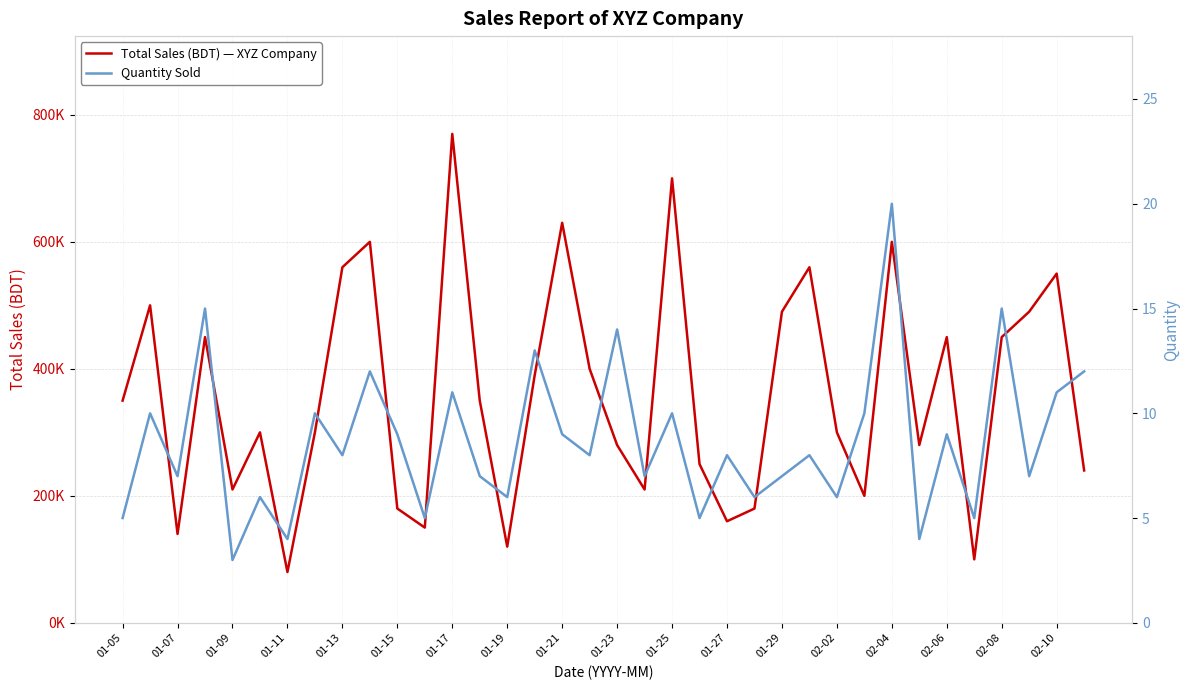

Does the chart have visible grid lines?

Yes